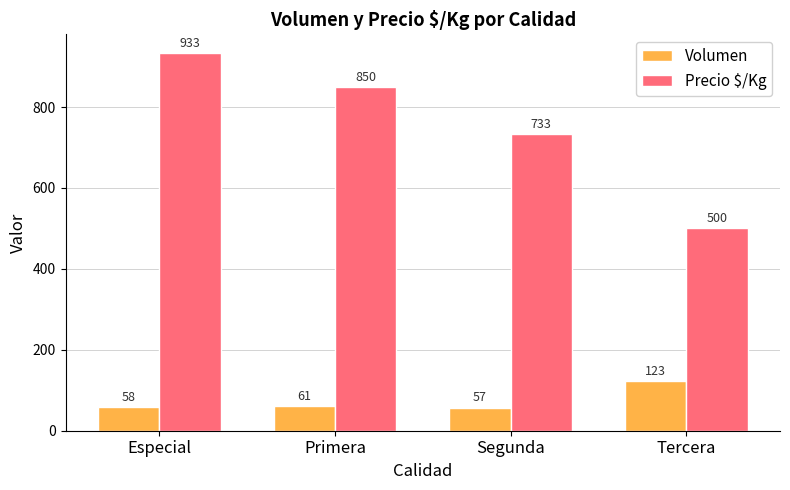

List the series in order of their overall mean, lowest first.

Volumen, Precio $/Kg